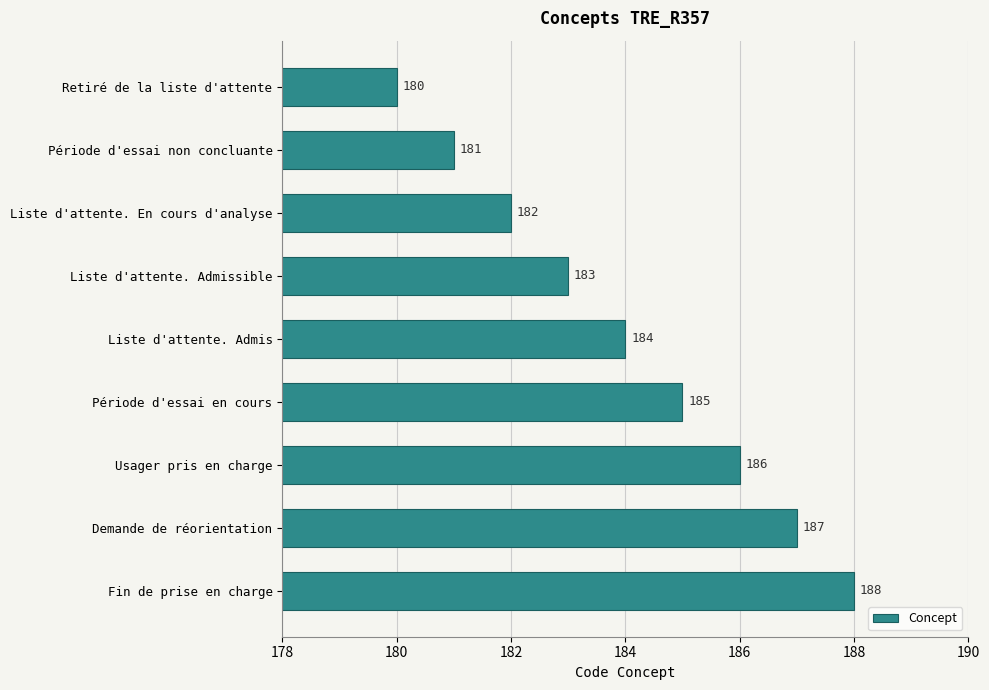

The value at Fin de prise en charge is 38. True or false?

False